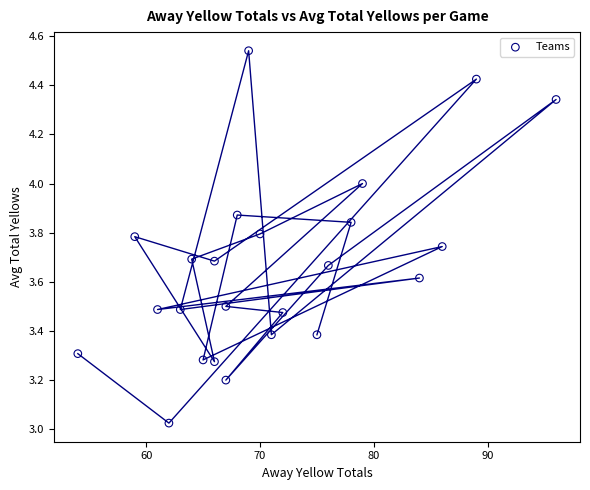

What is the range of X values (max minus min)?

42.0